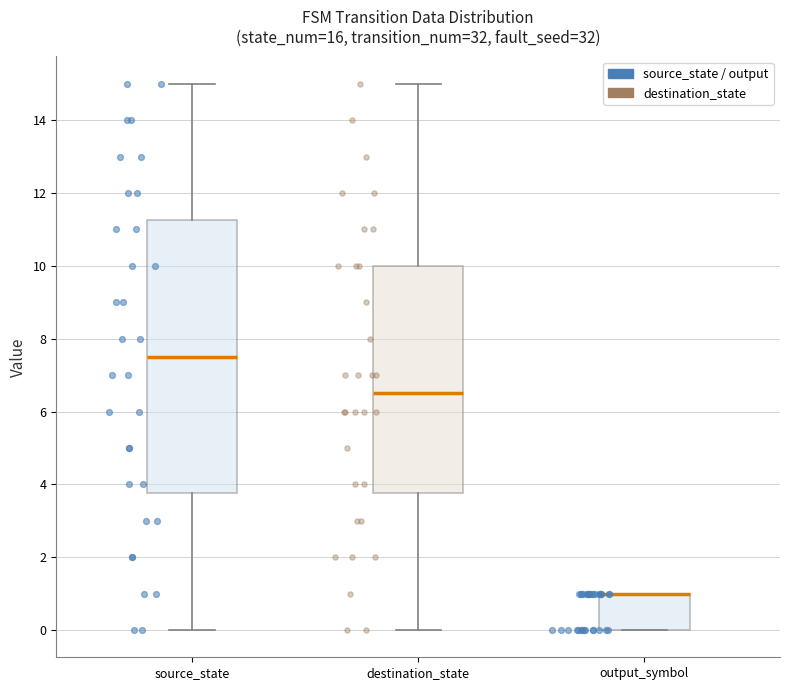

Reading left to right, read every box against the y-axis: the position of its median line, the range the box covers, and the ends of its whiskers. The values are not printed on the chart, so give them approximately, as read against the axis.

source_state: median 7.6, box 3.8 to 11.2, whiskers 0.0 to 15.0
destination_state: median 6.6, box 3.8 to 10.0, whiskers 0.0 to 15.0
output_symbol: median 1.0 (drawn on the box's upper edge), box 0.0 to 1.0, whiskers 0.0 to 1.0